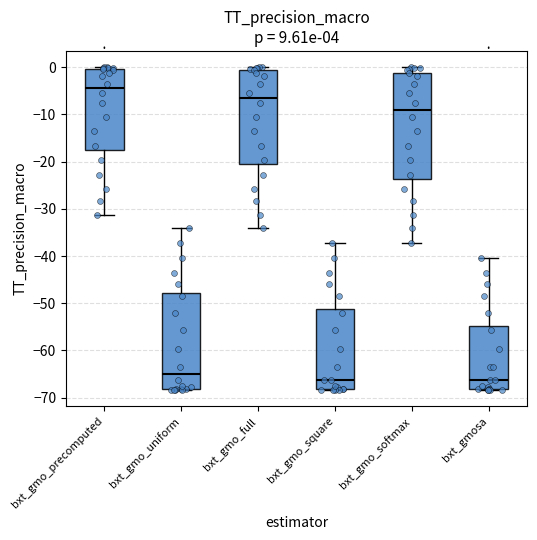

Reading left to right, transcribe this box plot: for each box, give where its median line is, the range the box spans, and where its two whiskers end, as read against the y-axis. The values are not printed on the chart, so give them approximately, as read against the axis.

bxt_gmo_precomputed: median -4, box -18 to 0, whiskers -31 to 0 (just above the box's upper edge)
bxt_gmo_uniform: median -65, box -68 to -48, whiskers -68 (just below the box's lower edge) to -34
bxt_gmo_full: median -6, box -20 to -1, whiskers -34 to 0
bxt_gmo_square: median -66, box -68 to -51, whiskers -68 (just below the box's lower edge) to -37
bxt_gmo_softmax: median -9, box -24 to -1, whiskers -37 to 0
bxt_gmosa: median -66, box -68 to -55, whiskers -68 (just below the box's lower edge) to -40